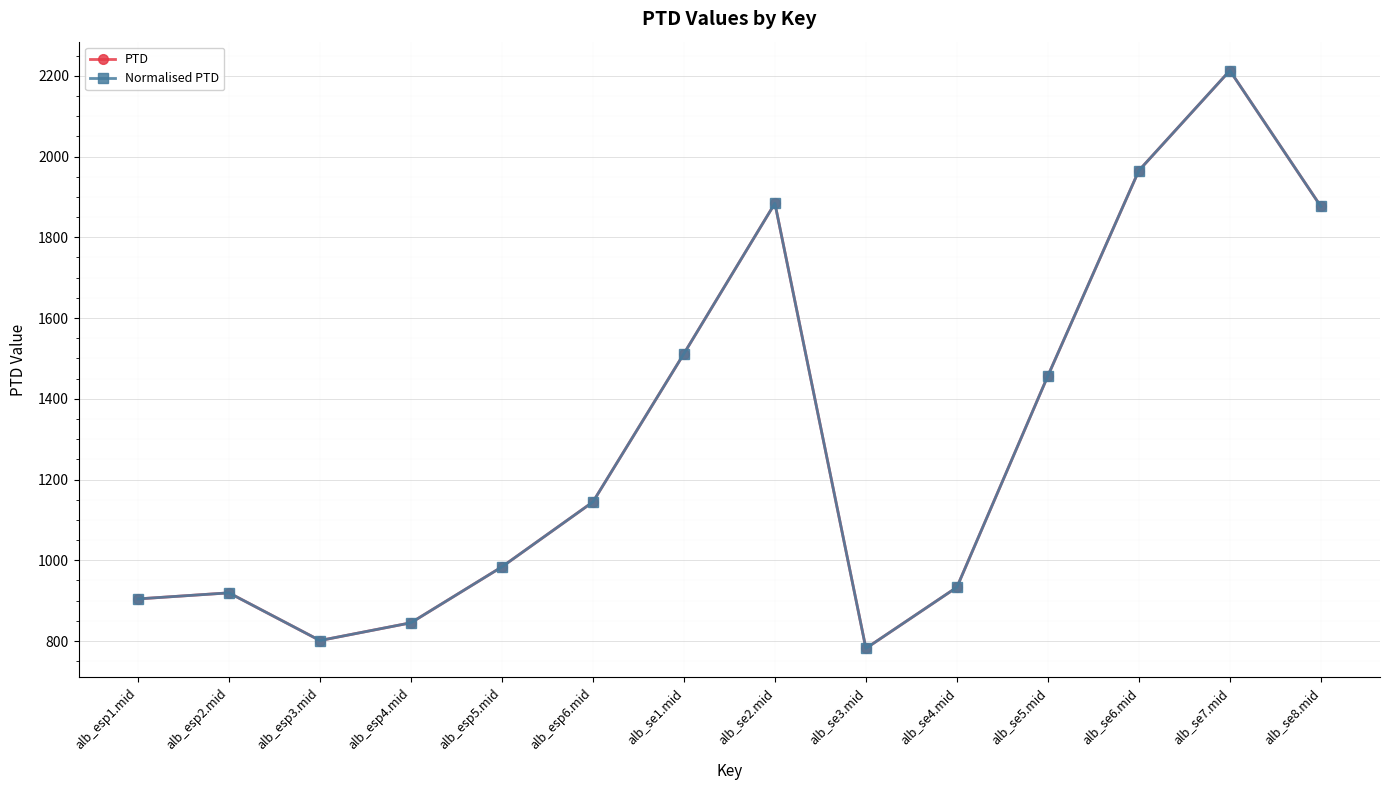

Does the chart have visible grid lines?

Yes